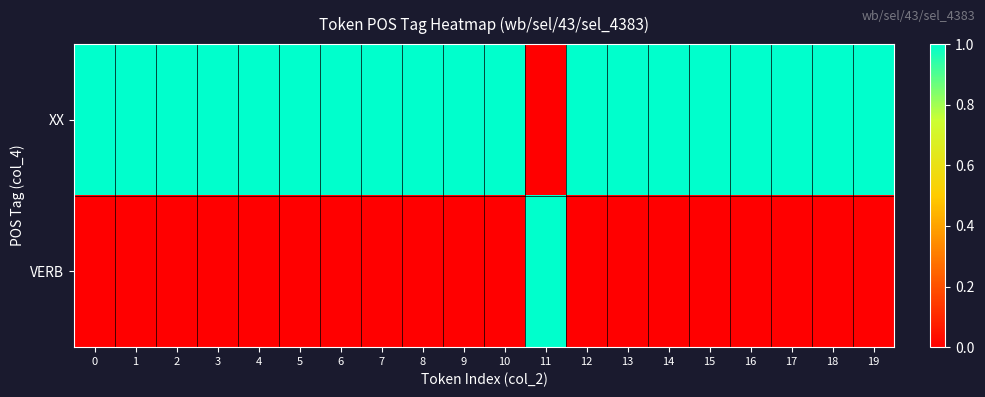

At how many categories does at least one series exceed 0?

20